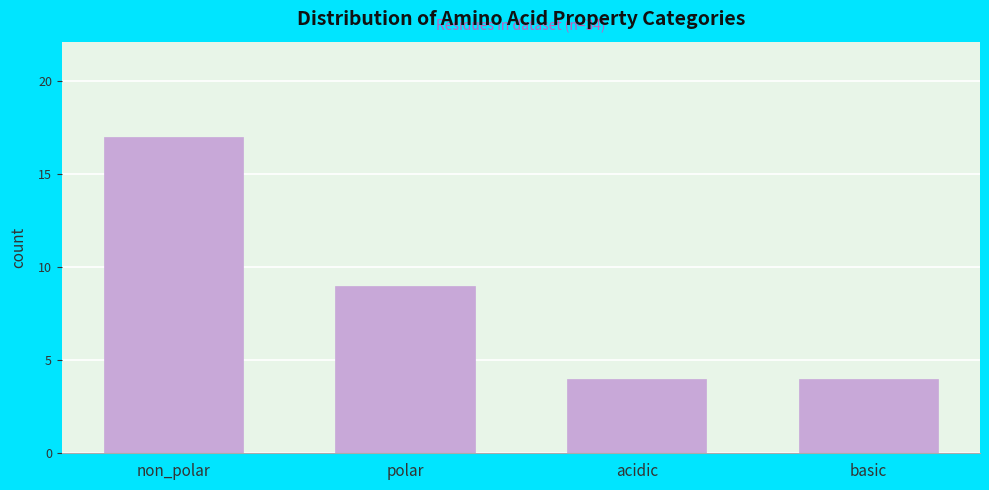

Reading right to left, transcribe all the data shown in this chart.

basic=4	acidic=4	polar=9	non_polar=17